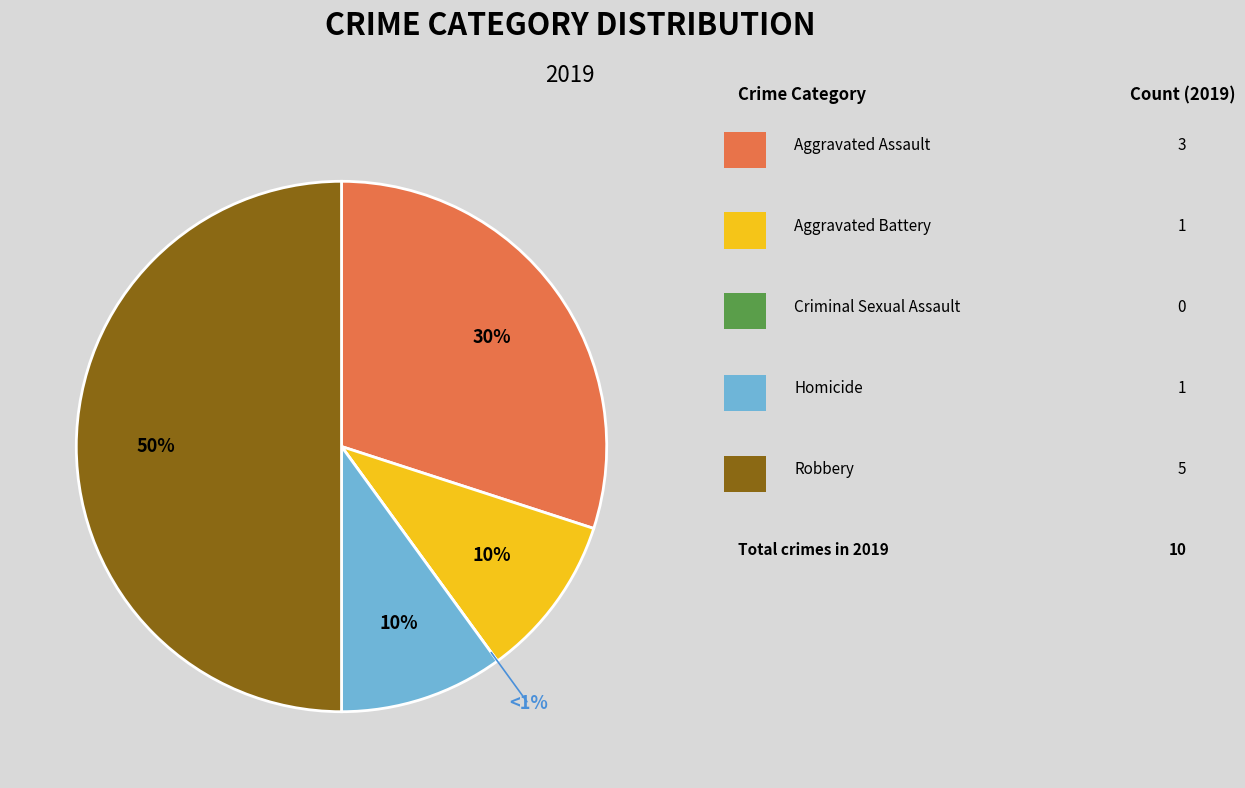

Rank the categories by value from highest to lowest.

Robbery, Aggravated Assault, Aggravated Battery, Homicide, Criminal Sexual Assault